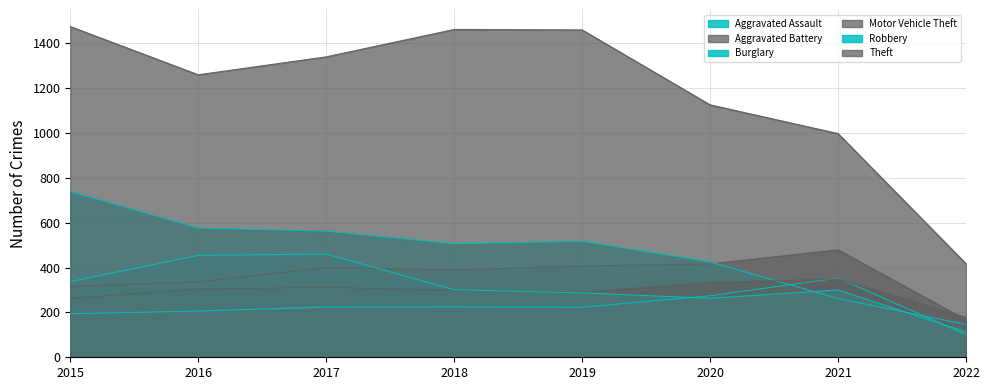

What is the sum of all Aggravated Assault values?

1800